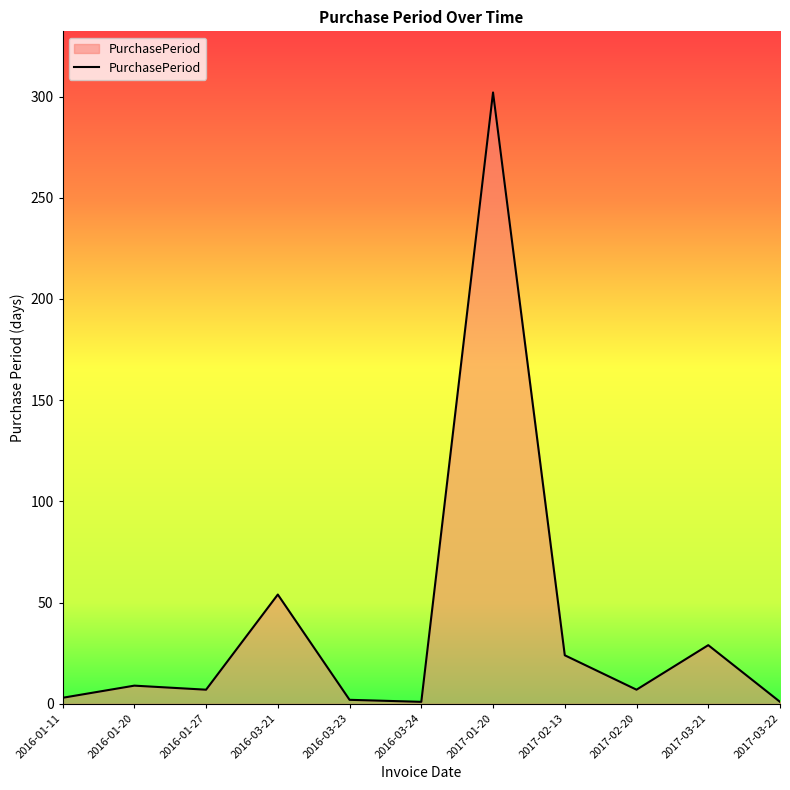

Is it true that the value at 2016-01-20 is 9?

True